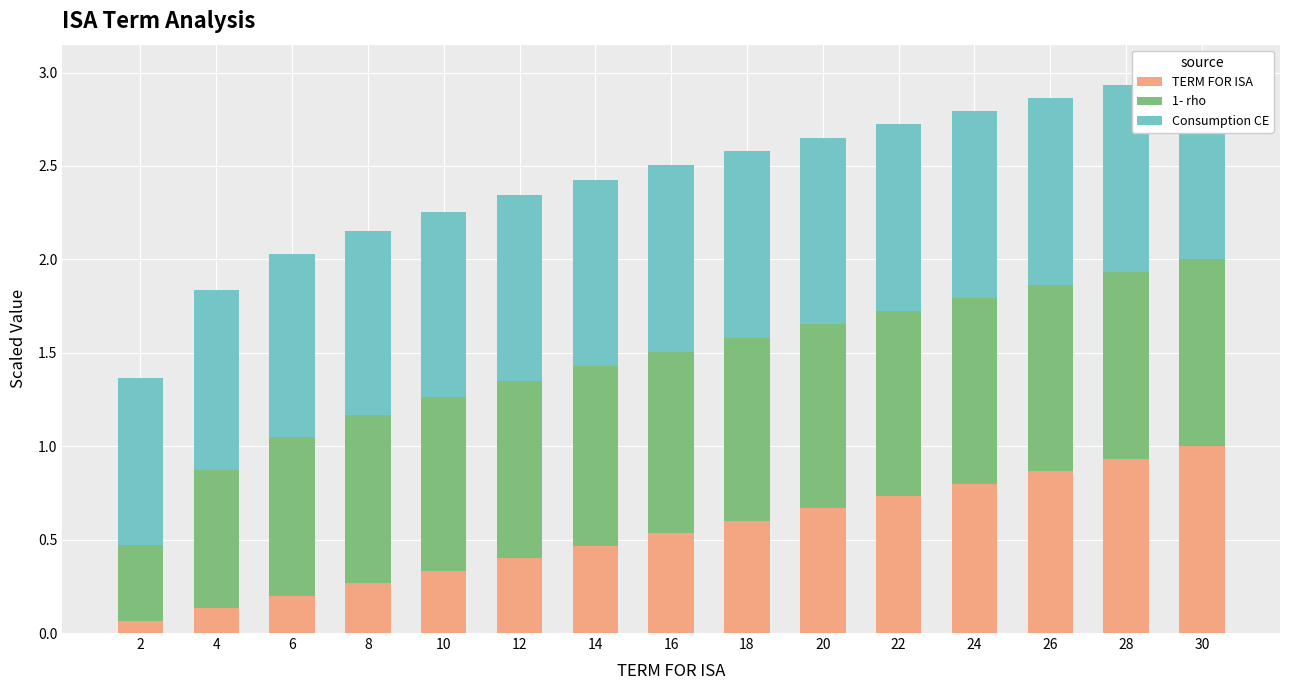

Are the bars grouped side by side (vs. stacked)?

No